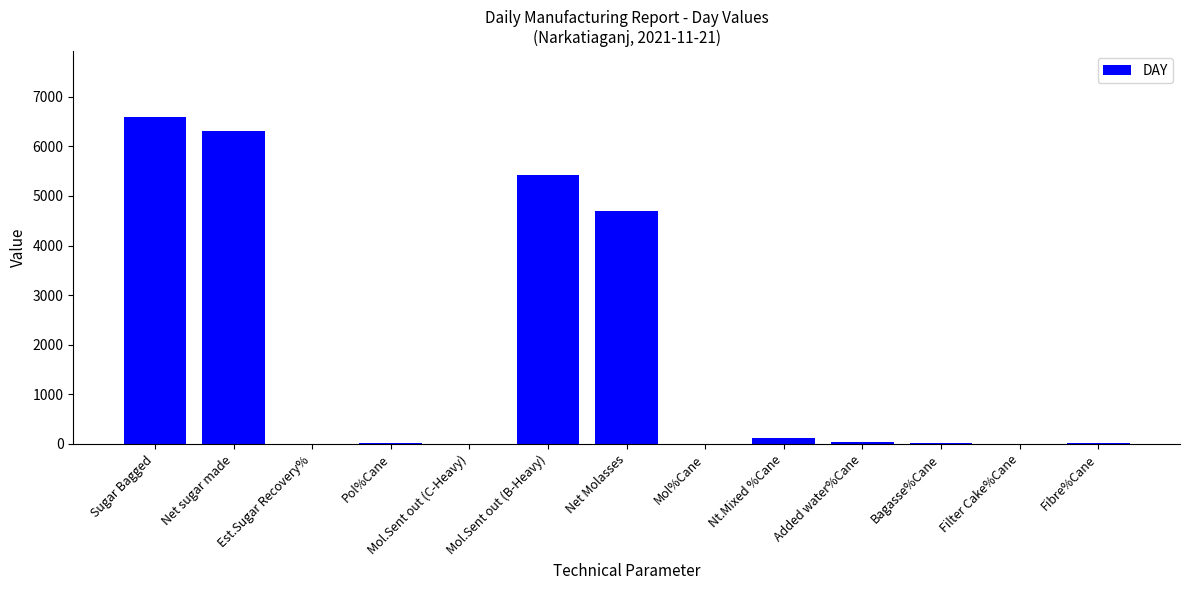

What is the change in value from Net Molasses to Filter Cake%Cane?

-4687.6